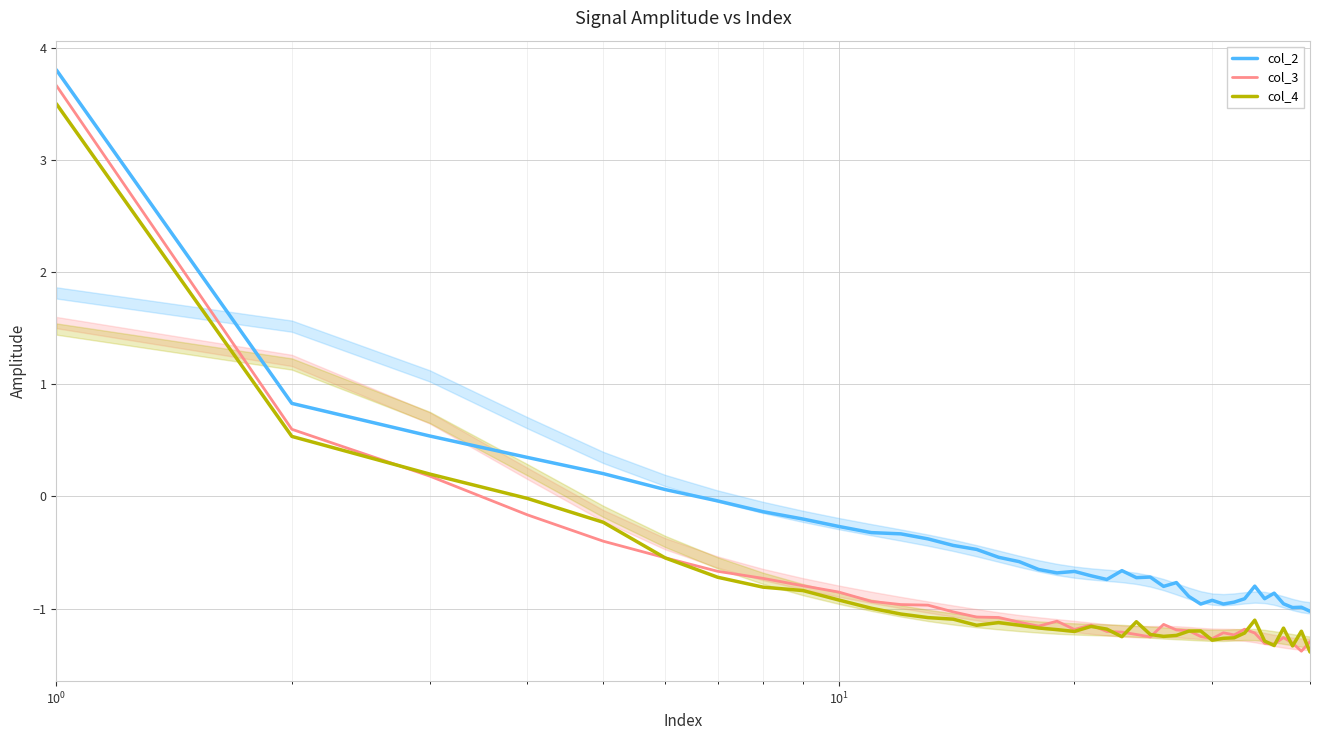

What is the minimum value for col_4?

-1.4